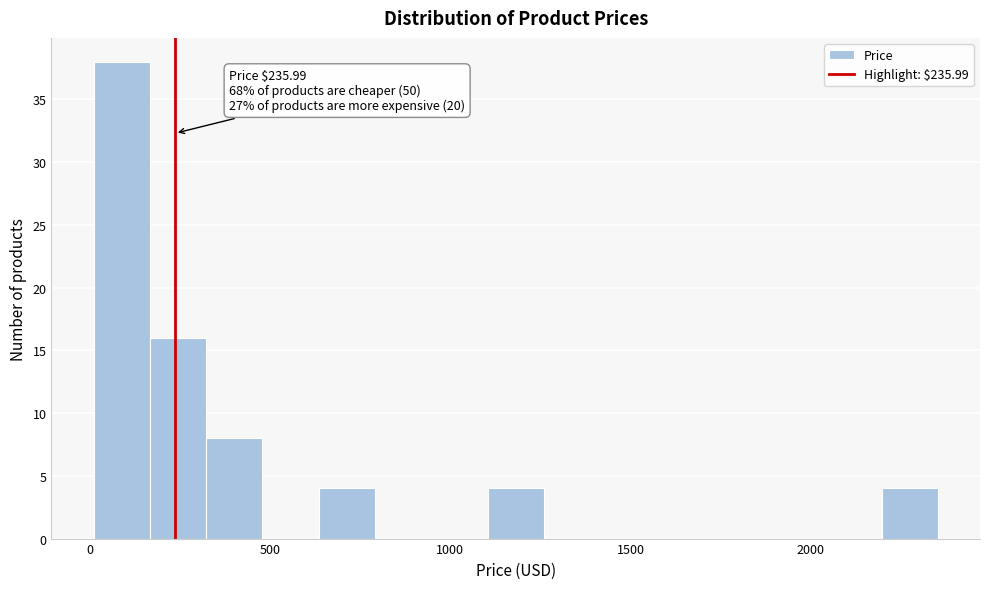

Around what value on the x-axis is the tallest bar? Give the approximate position of its centre, as read against the axis.

100